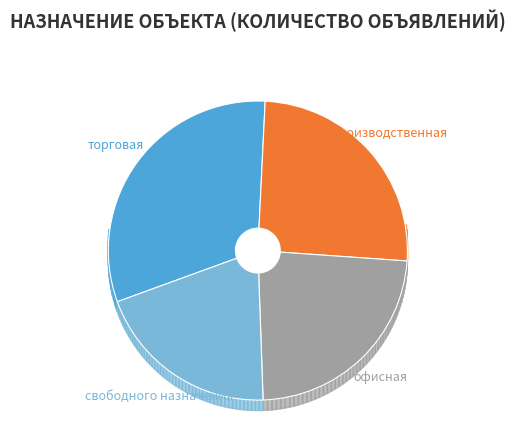

How many slices are in this pie chart?

4